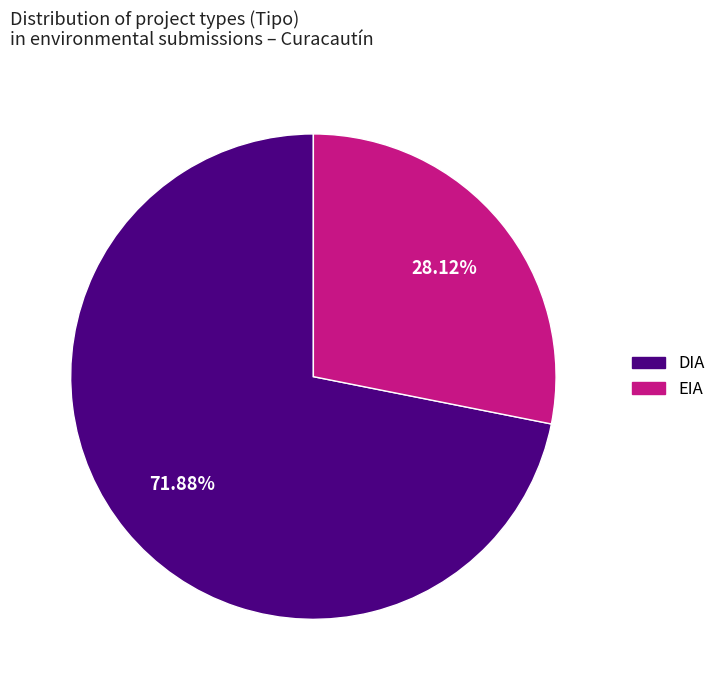

Which category has the smallest portion of the pie?

EIA